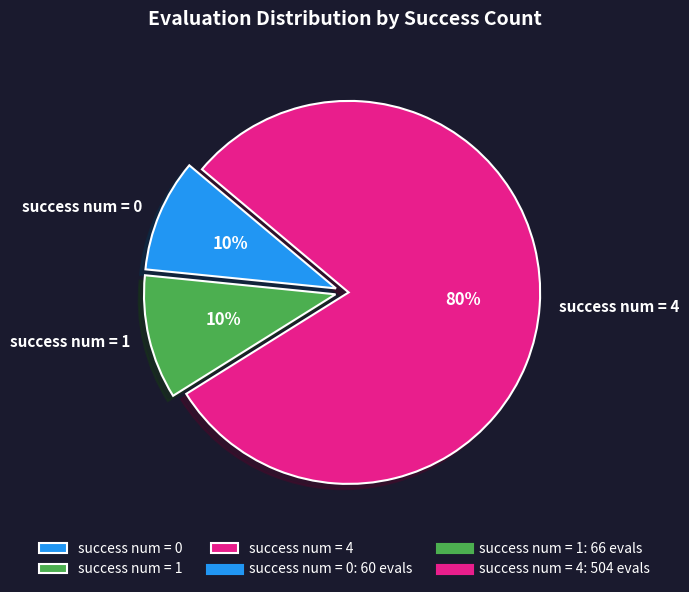

What percentage is the success num = 4 slice, to the nearest percent?

80%